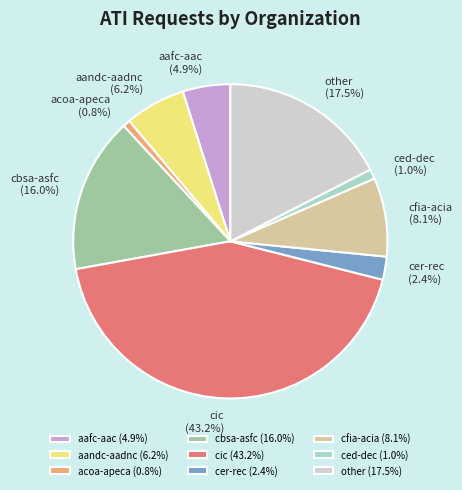

What percentage is NOT represented by cer-rec?

97.6%